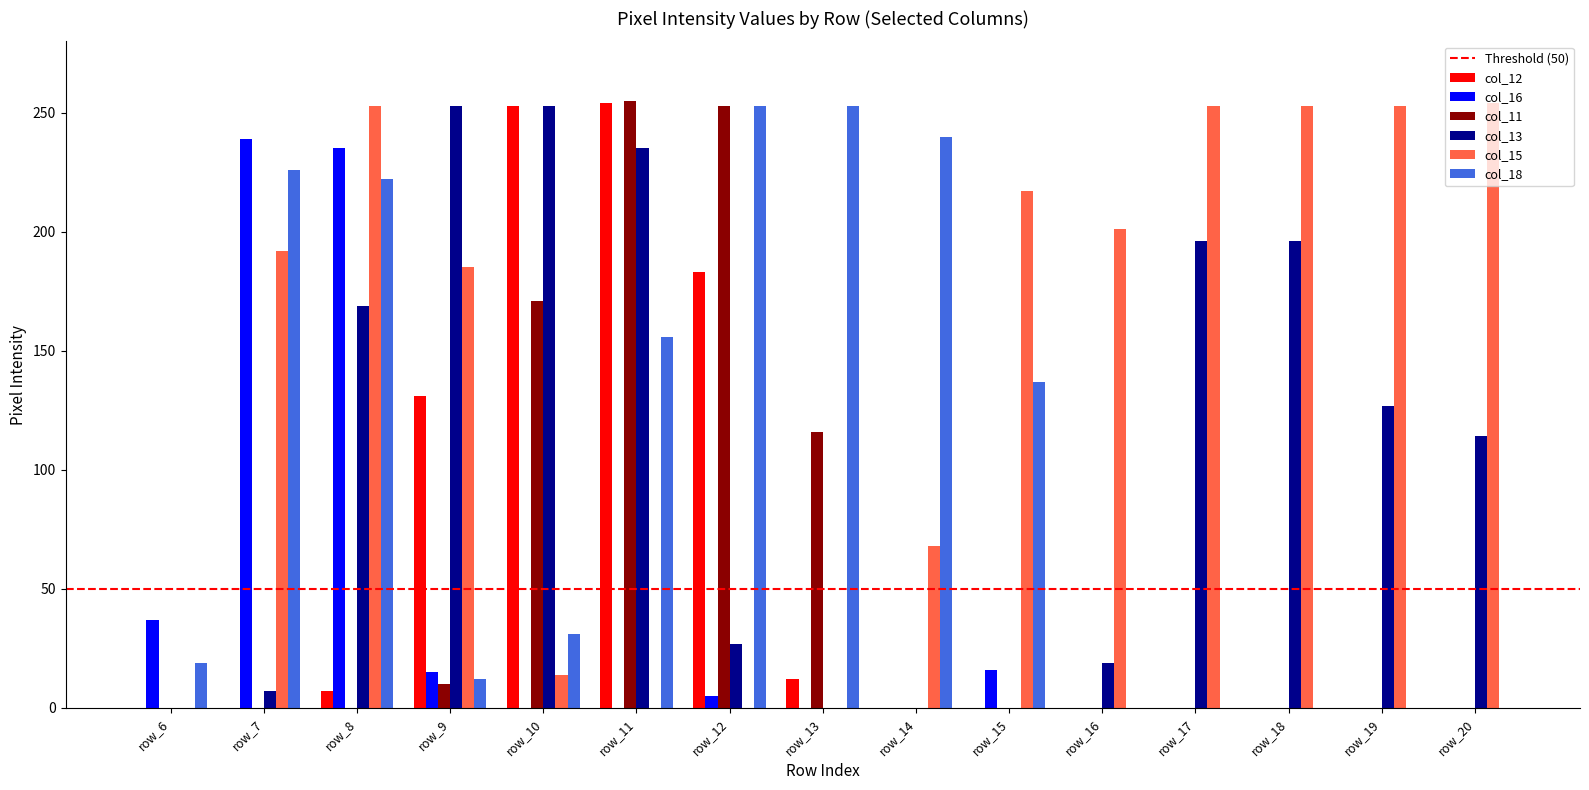

Which series has the largest total across all categories?

col_15